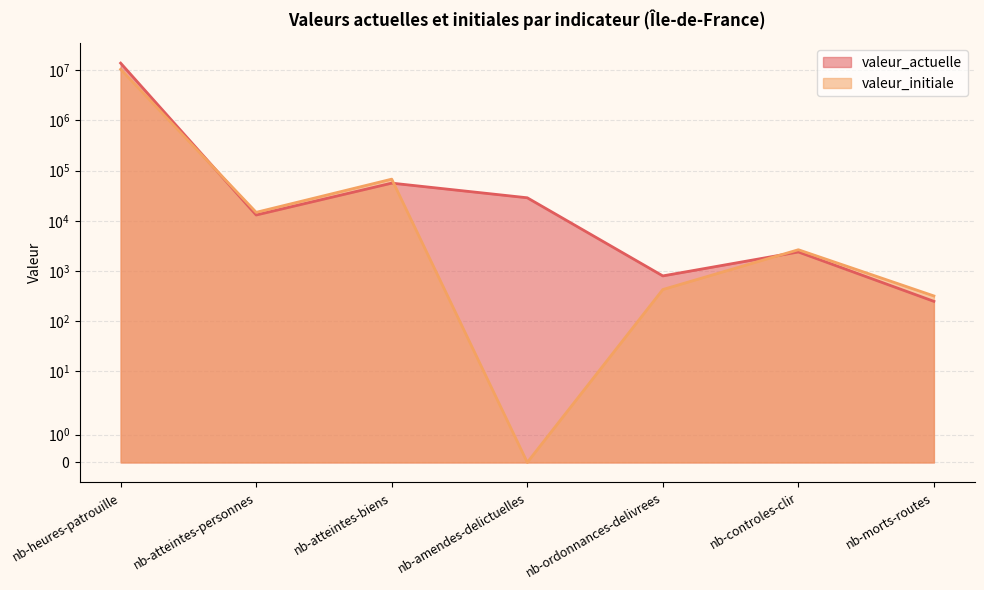

At which label does valeur_actuelle reach its peak?

nb-heures-patrouille